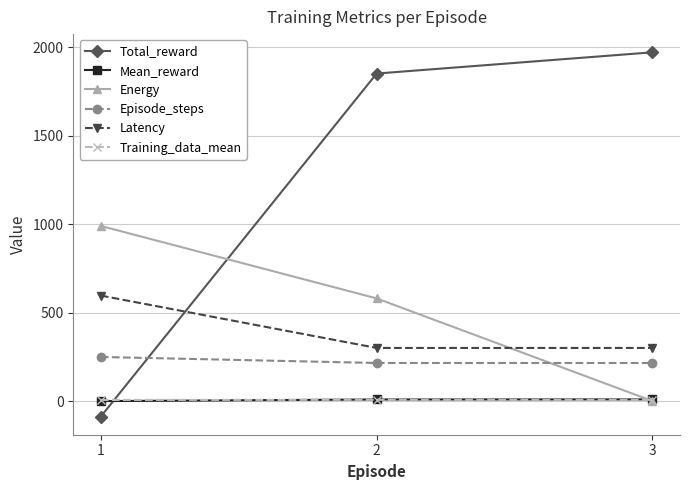

Which series has the largest range (max minus min)?

Total_reward